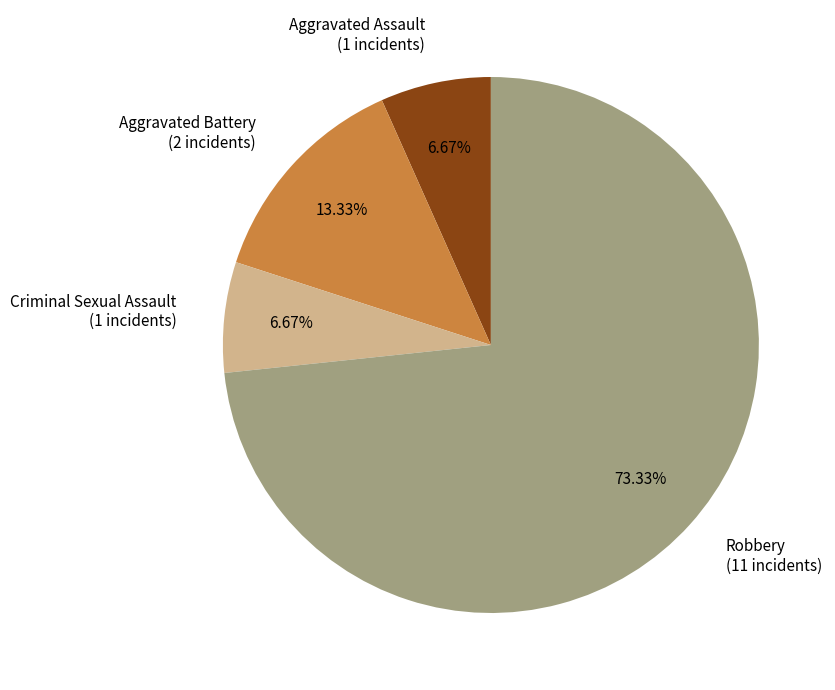

To the nearest percent, what is the average slice percentage?

25%